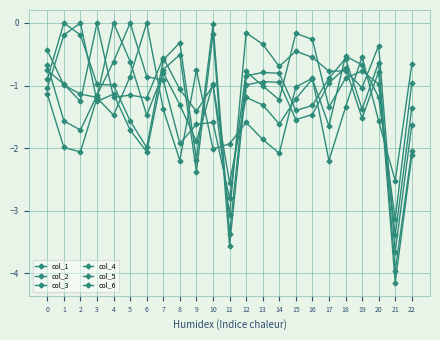

At 13, list the series in order from largest to smallest.

col_4, col_1, col_2, col_5, col_3, col_6